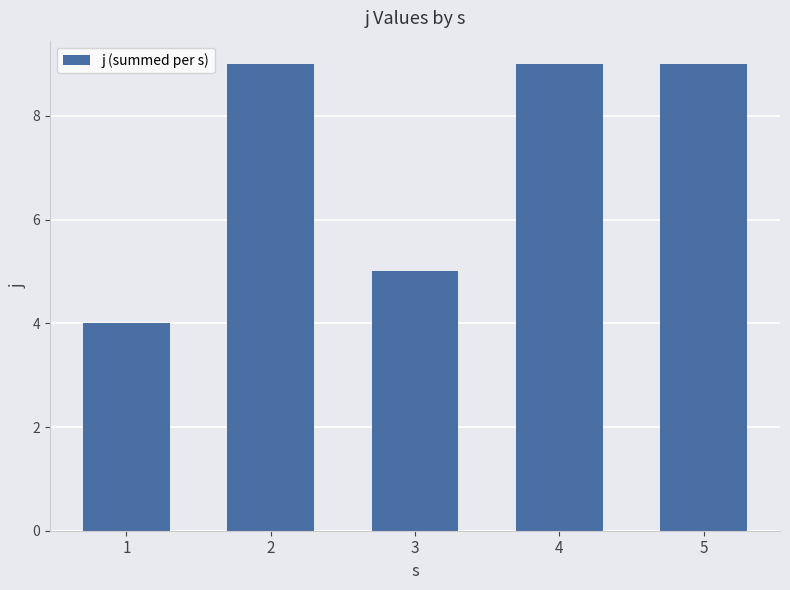

How many categories are shown in the chart?

5